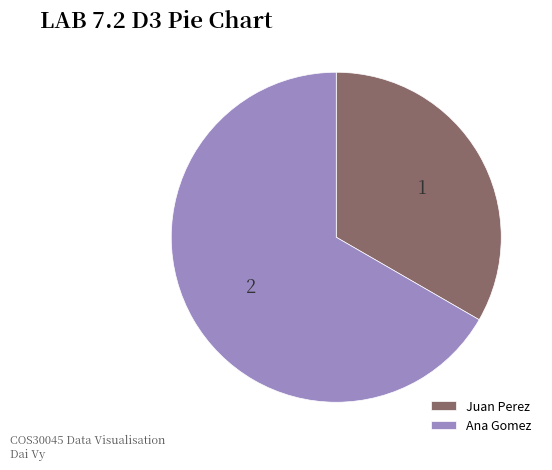

Between Juan Perez and Ana Gomez, which is larger?

Ana Gomez